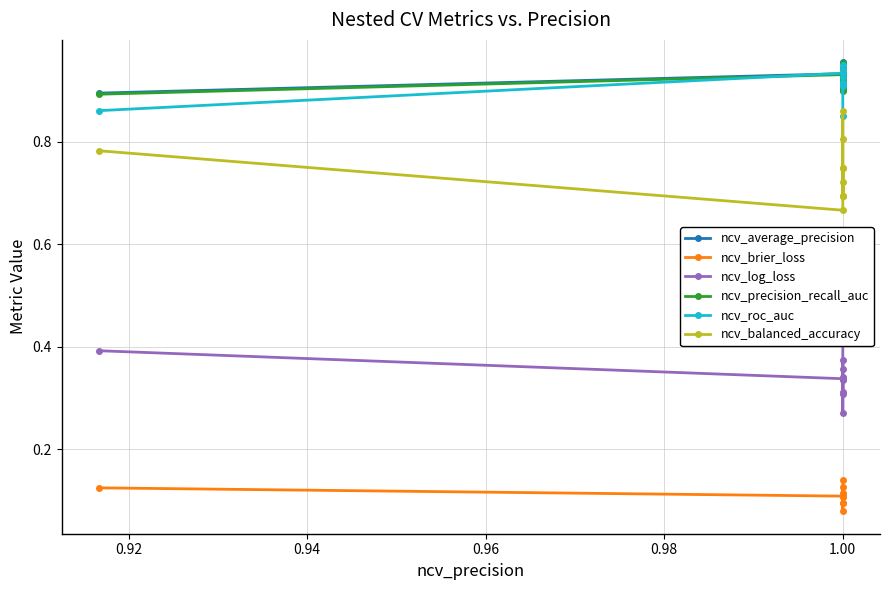

What is the difference between the maximum and minimum values in the ncv_balanced_accuracy series?

0.2